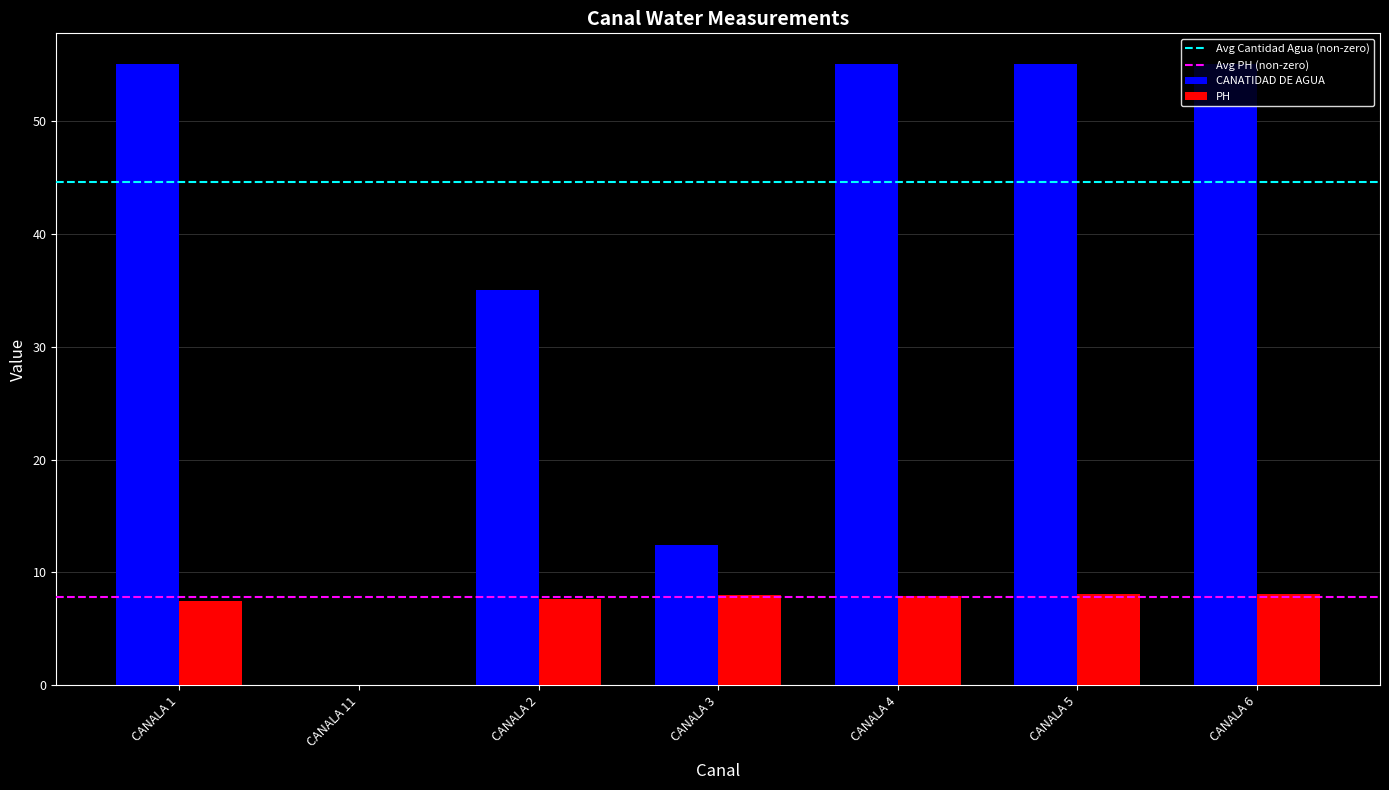

What is the difference between the CANATIDAD DE AGUA values at CANALA 4 and CANALA 11?

55.0